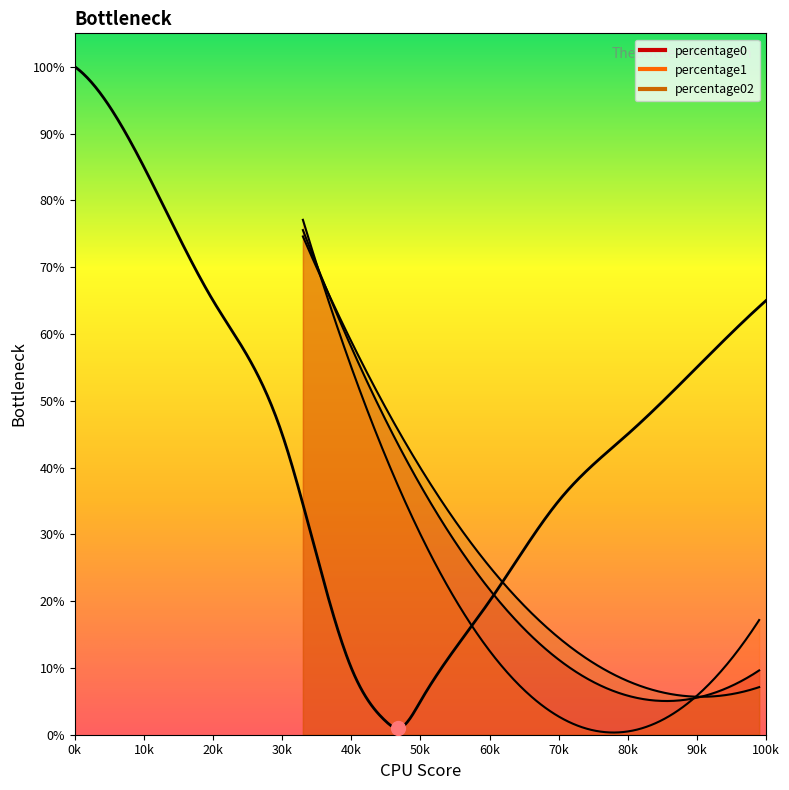

Which series has the largest total across all categories?

percentage0